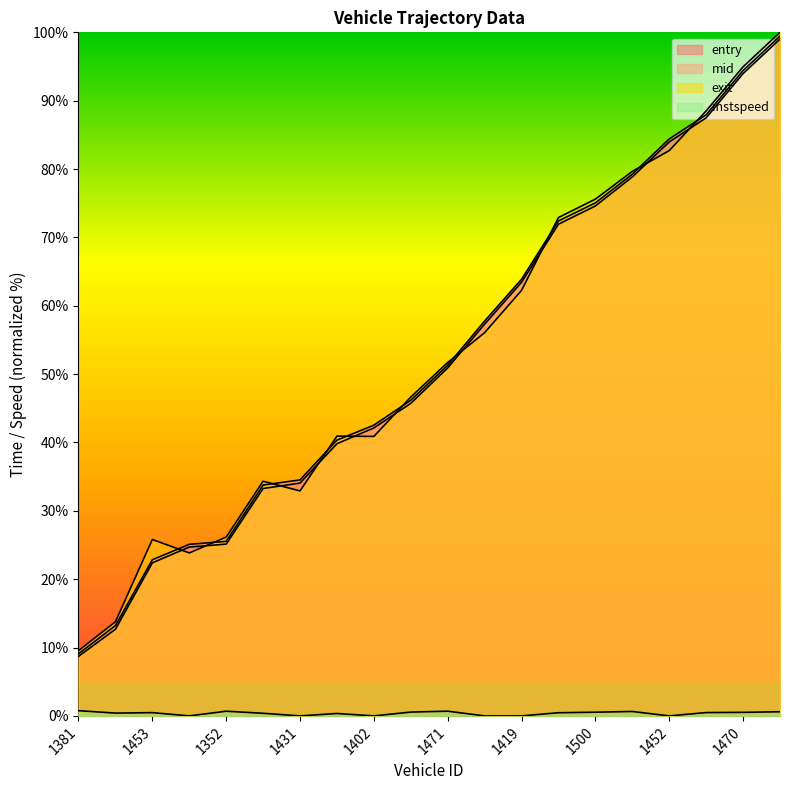

Which series has the widest spread of values?

exit